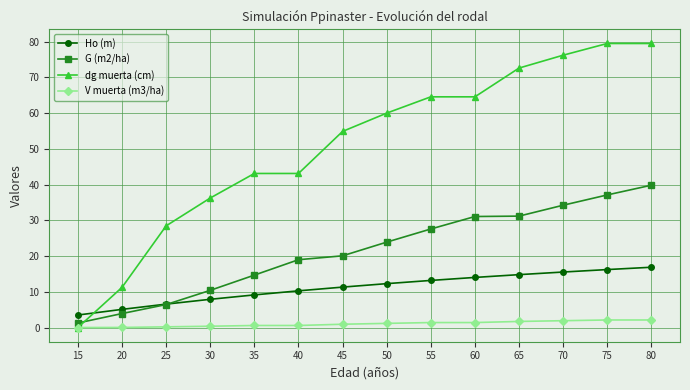

What is the sum of all V muerta (m3/ha) values?

14.4